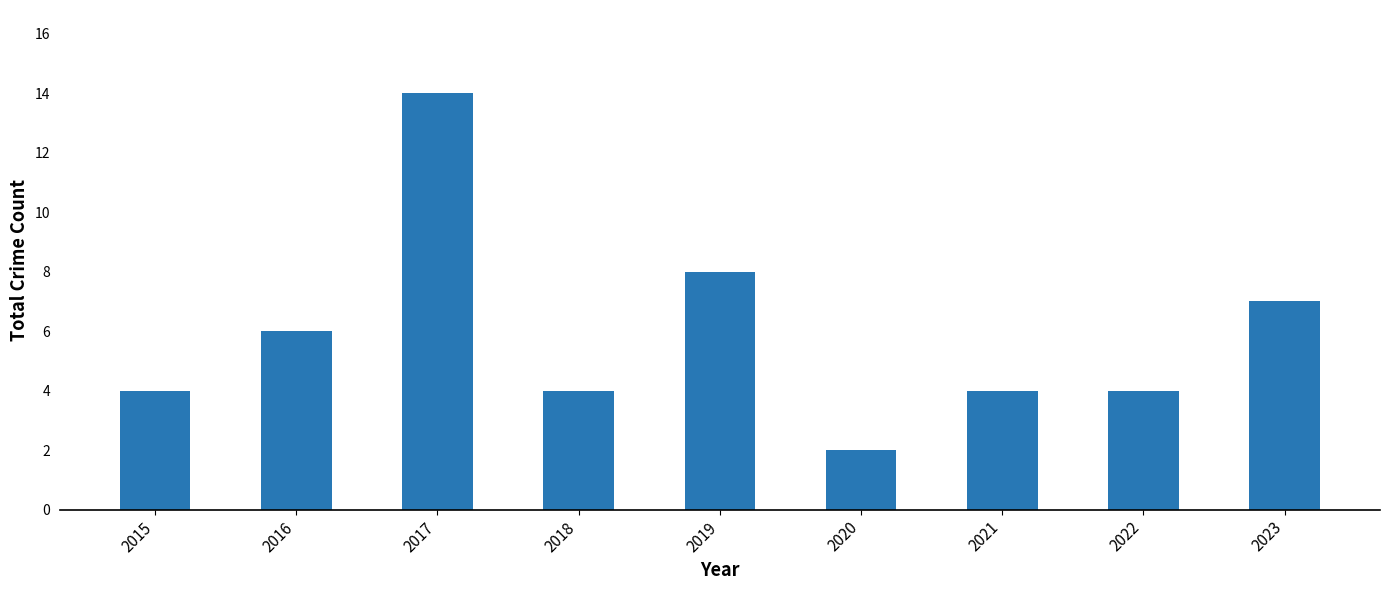

How many distinct data groups are displayed?

1